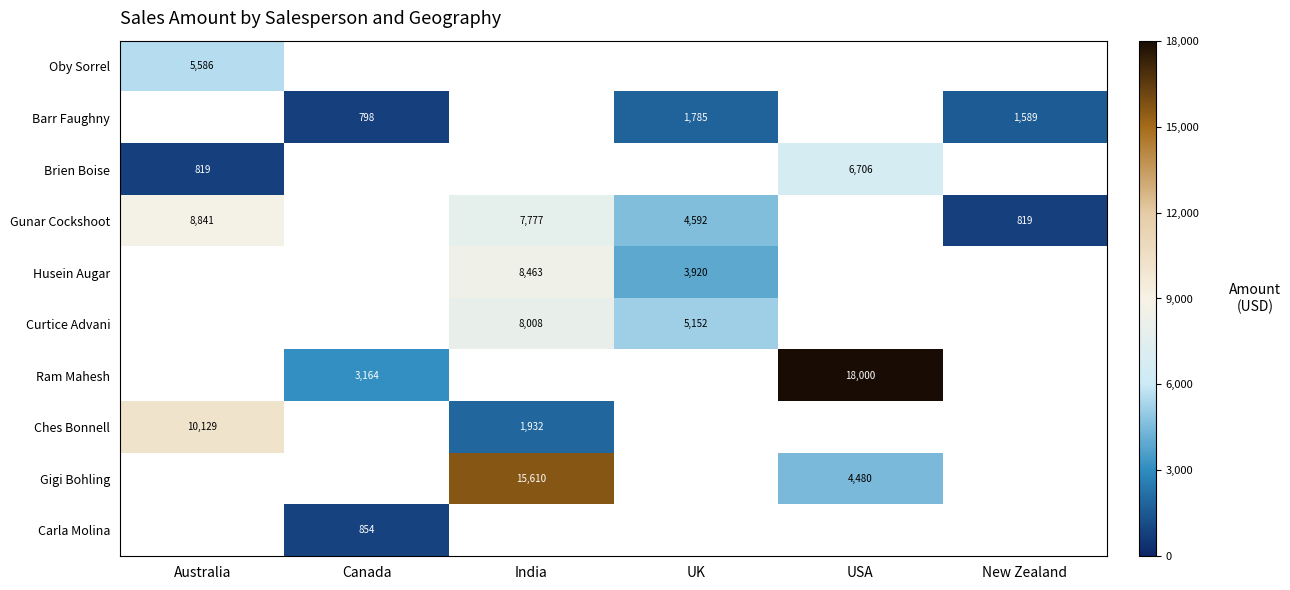

The Oby Sorrel series shows 5586 at Australia. True or false?

True